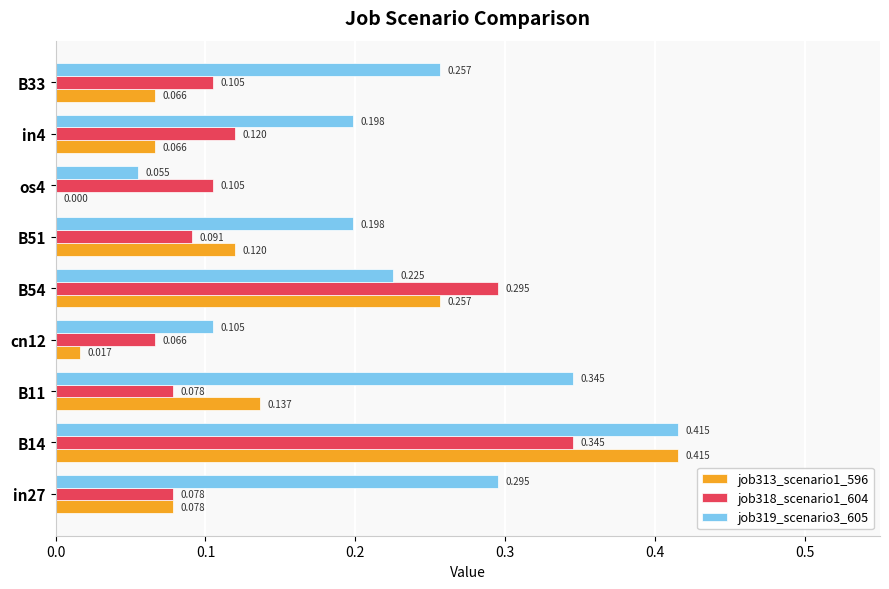

Is the value of job319_scenario3_605 at B11 greater than the value of job313_scenario1_596 at B54?

Yes